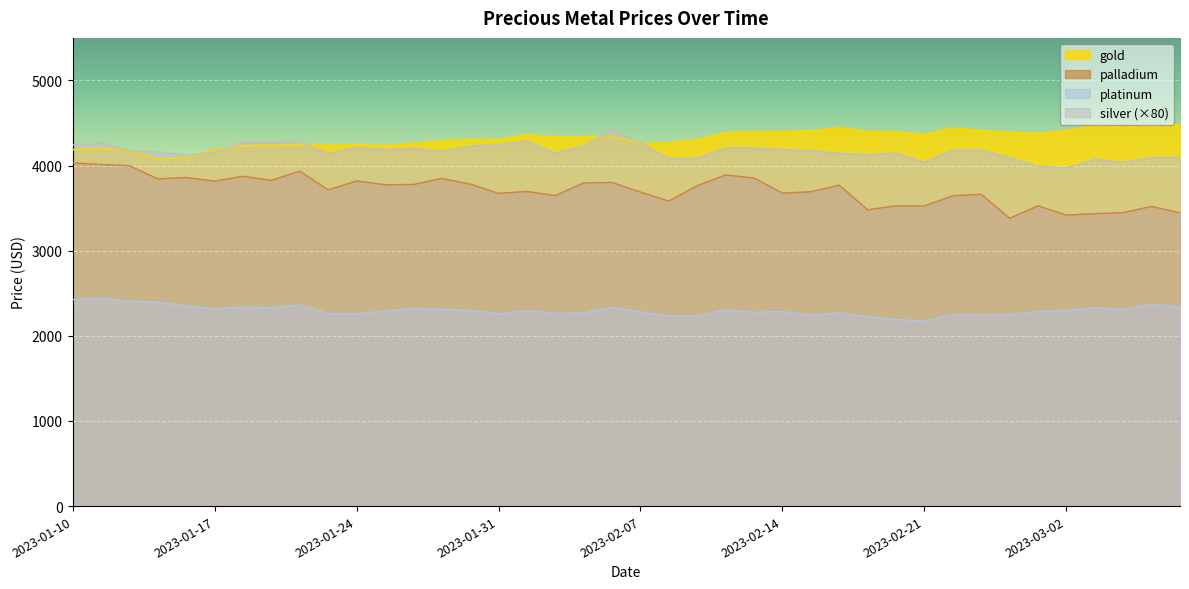

Is it true that platinum equals 3582.0 at 2023-01-25?

False